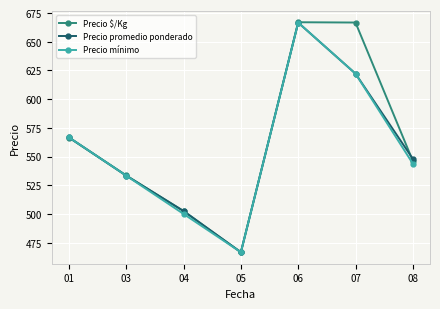

What is the value of the Precio mínimo point at the 7th from the left?

543.9